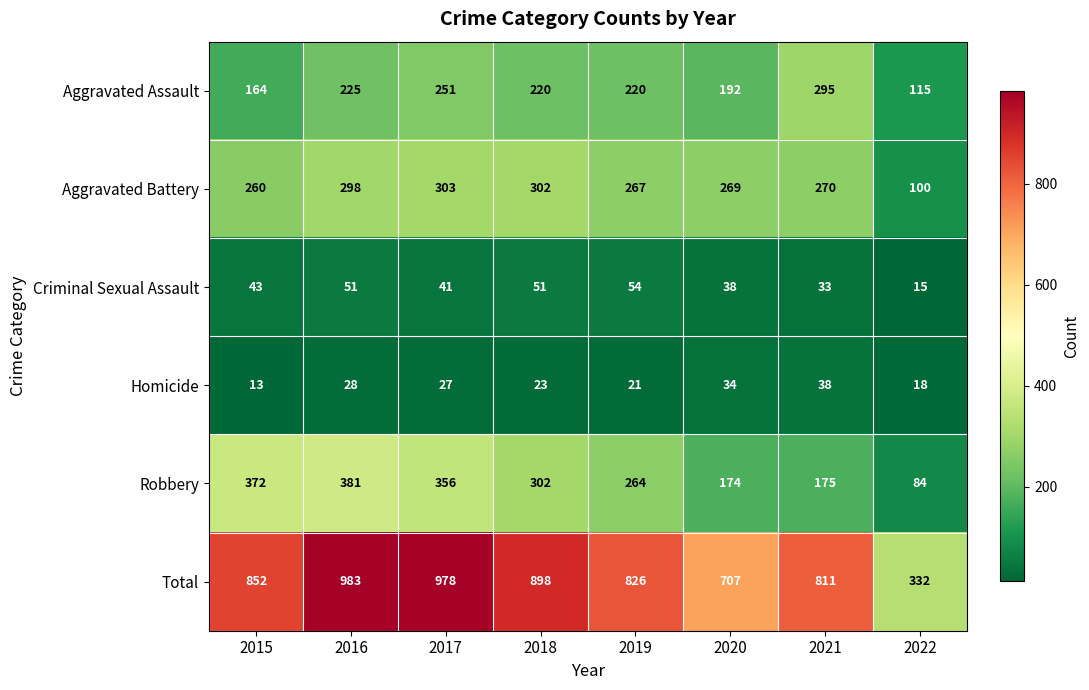

Rank the series by their maximum value, from highest to lowest.

Total, Robbery, Aggravated Battery, Aggravated Assault, Criminal Sexual Assault, Homicide